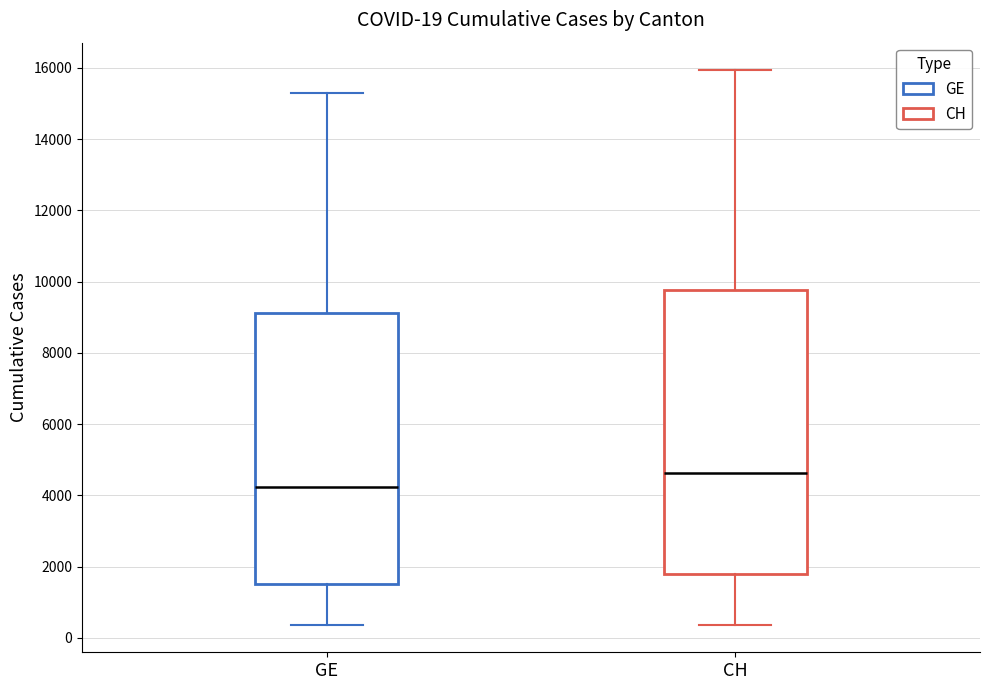

Which box is the tallest, from its lower edge to its upper edge?

CH